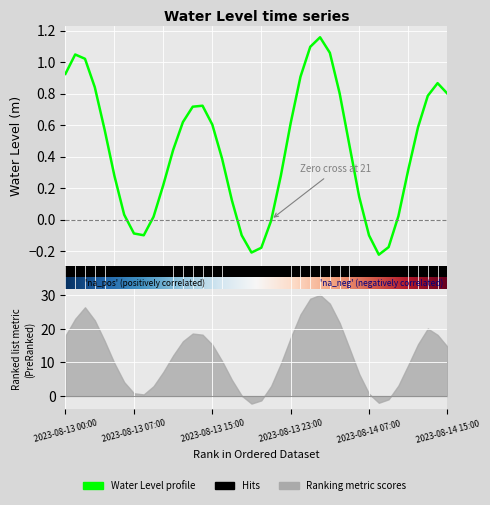

How many lines are shown in the chart?

1